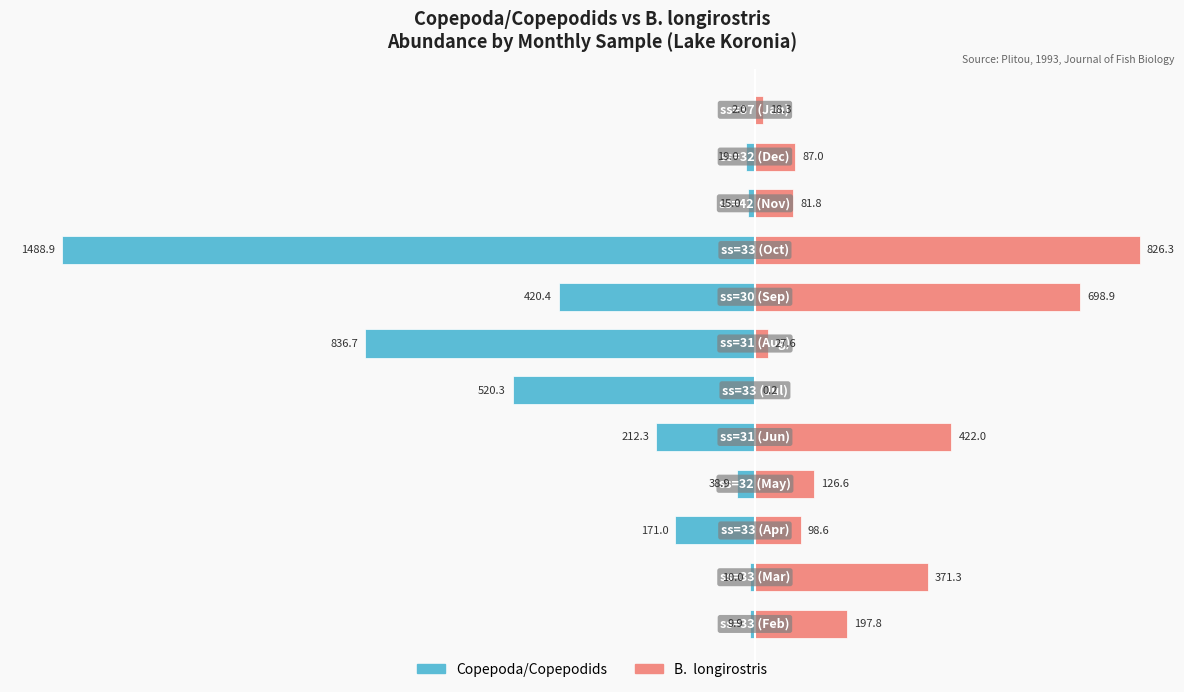

The B.  longirostris series shows 826.3 at 8. True or false?

True